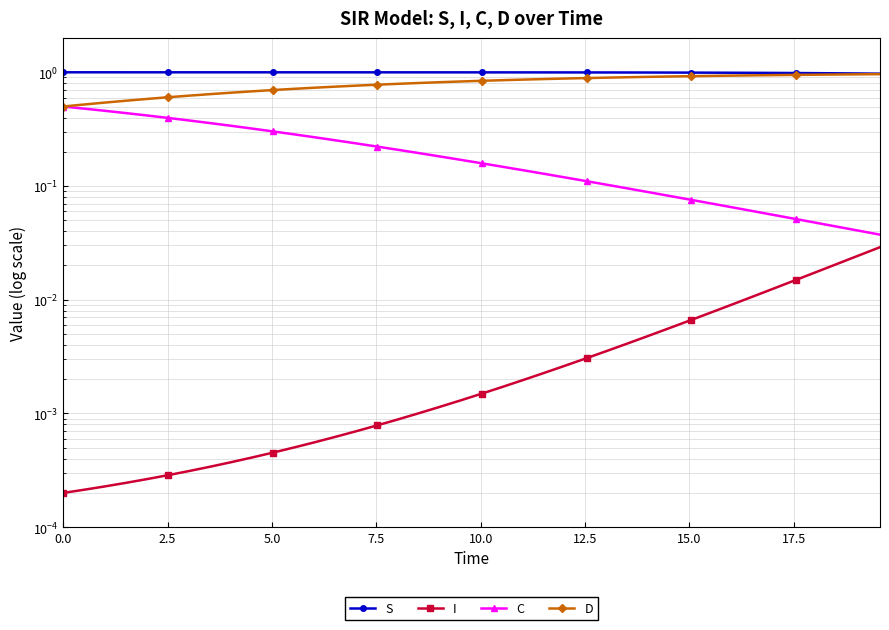

What are all the series names shown in the legend?

S, I, C, D